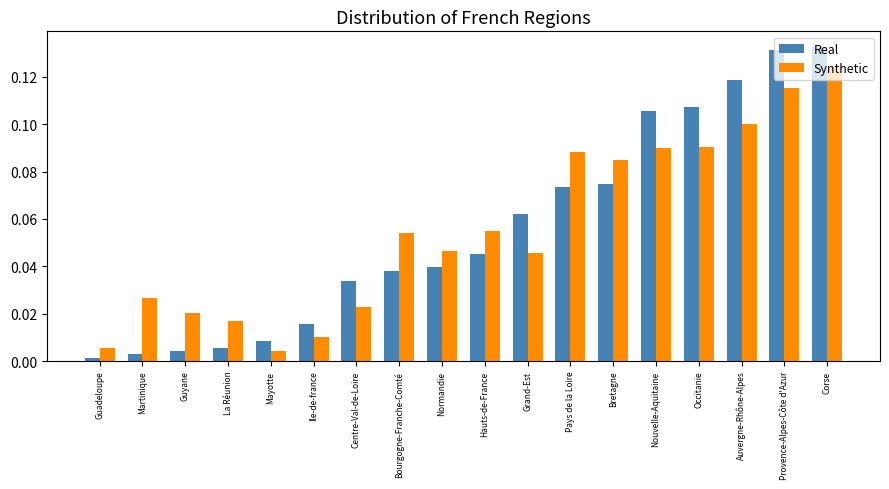

At how many categories does at least one series exceed 0?

18